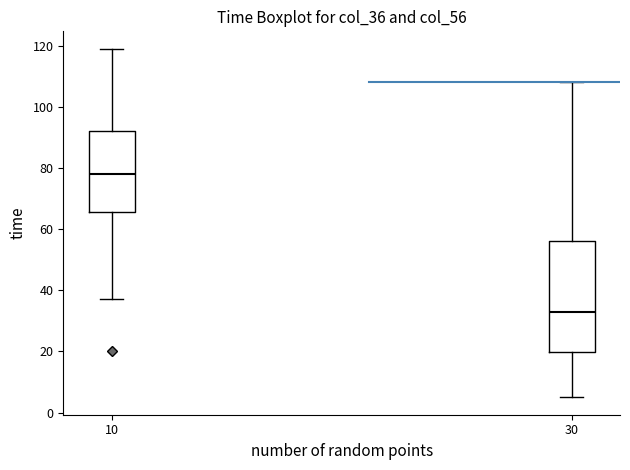

Reading left to right, read every box against the y-axis: the position of its median line, the range the box covers, and the ends of its whiskers. The values are not printed on the chart, so give them approximately, as read against the axis.

10: median 78, box 66 to 92, whiskers 38 to 120
30: median 34, box 20 to 56, whiskers 6 to 108